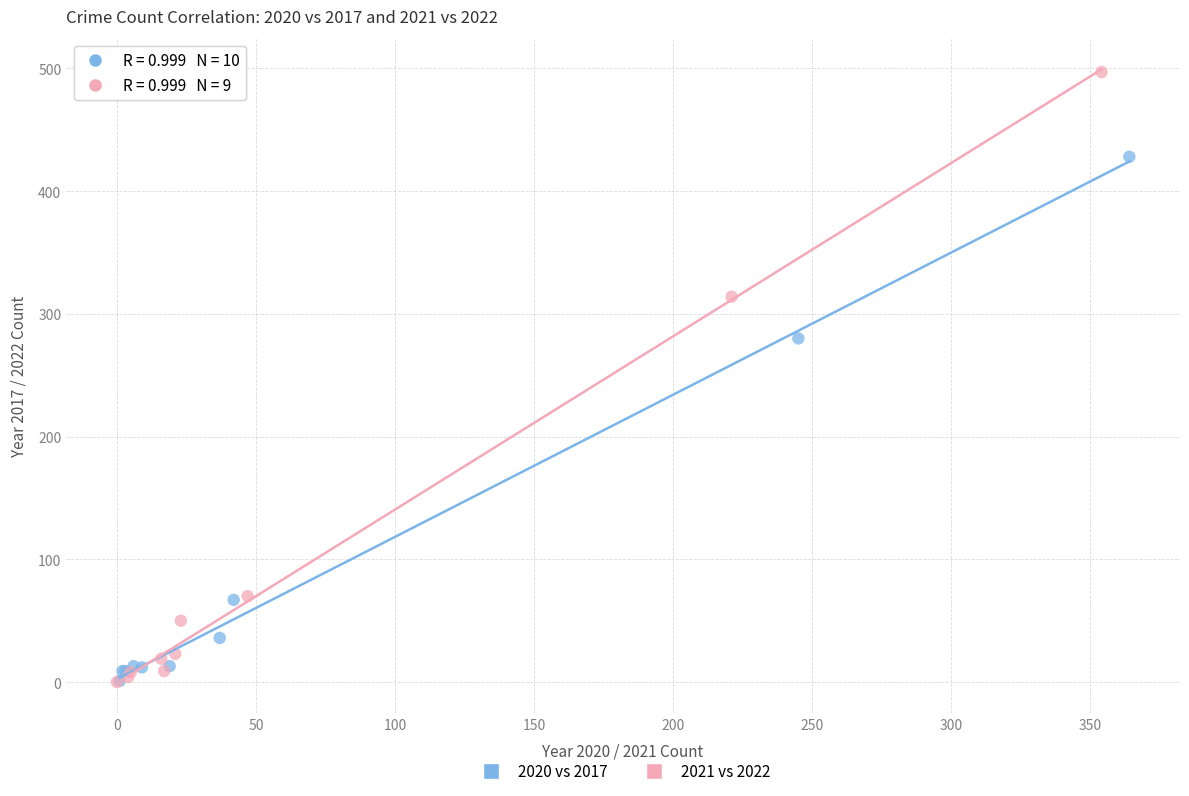

Which series has the widest spread of Y values?

2021 vs 2022